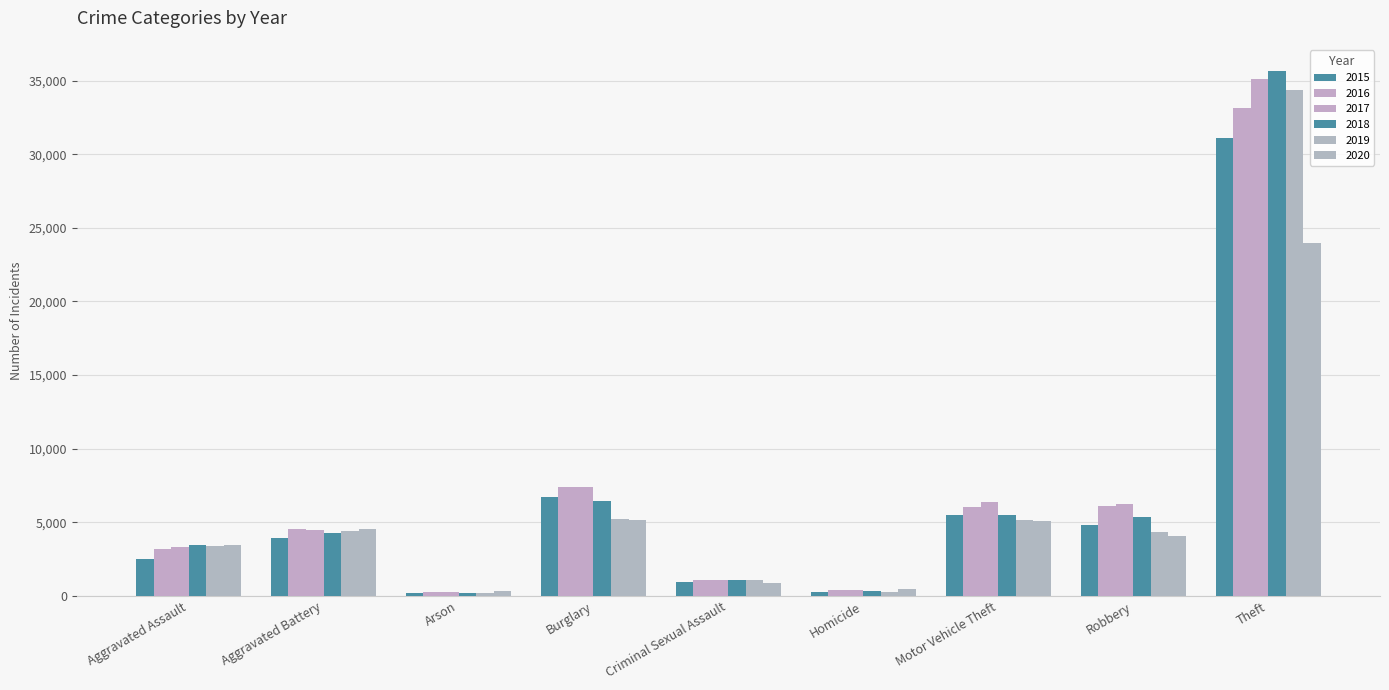

At which label does 2015 first exceed 3920?

Burglary